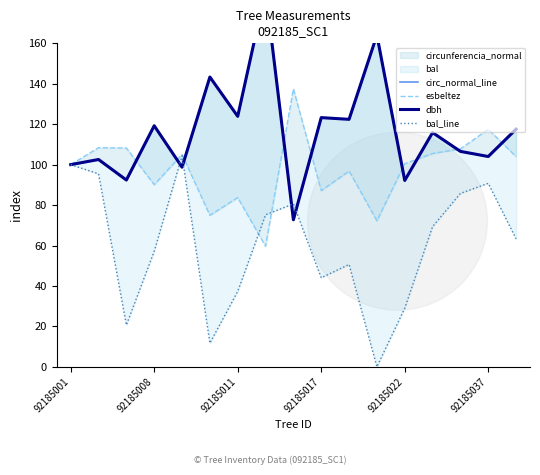

Where is the first local maximum for esbeltez?

92185008